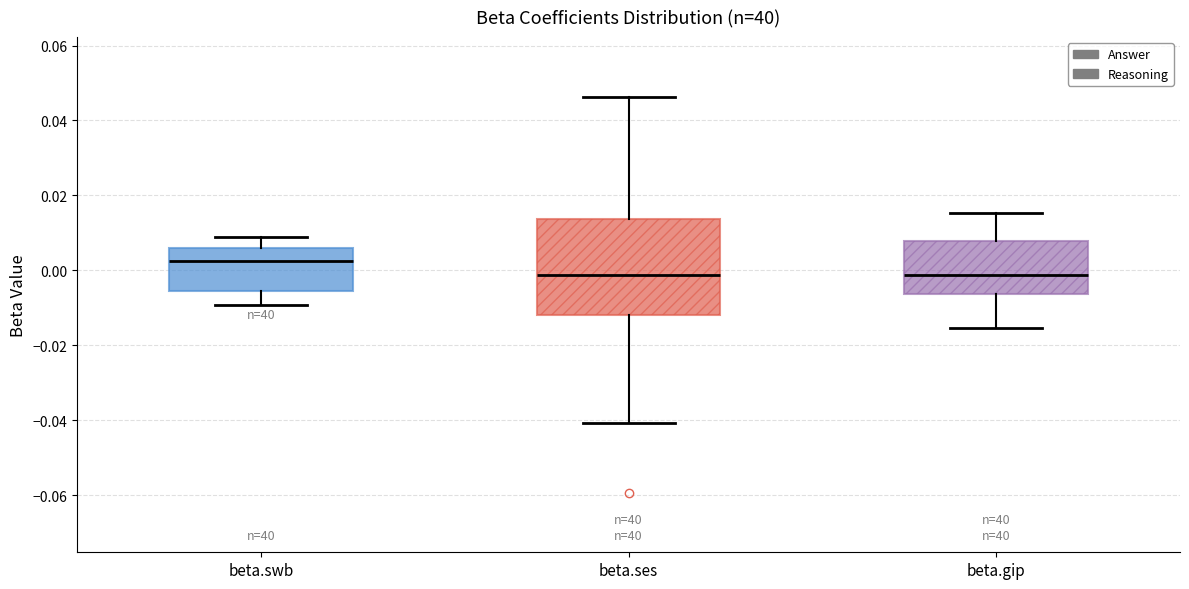

Comparing the boxes themselves (not the whiskers), which one is the tallest?

beta.ses